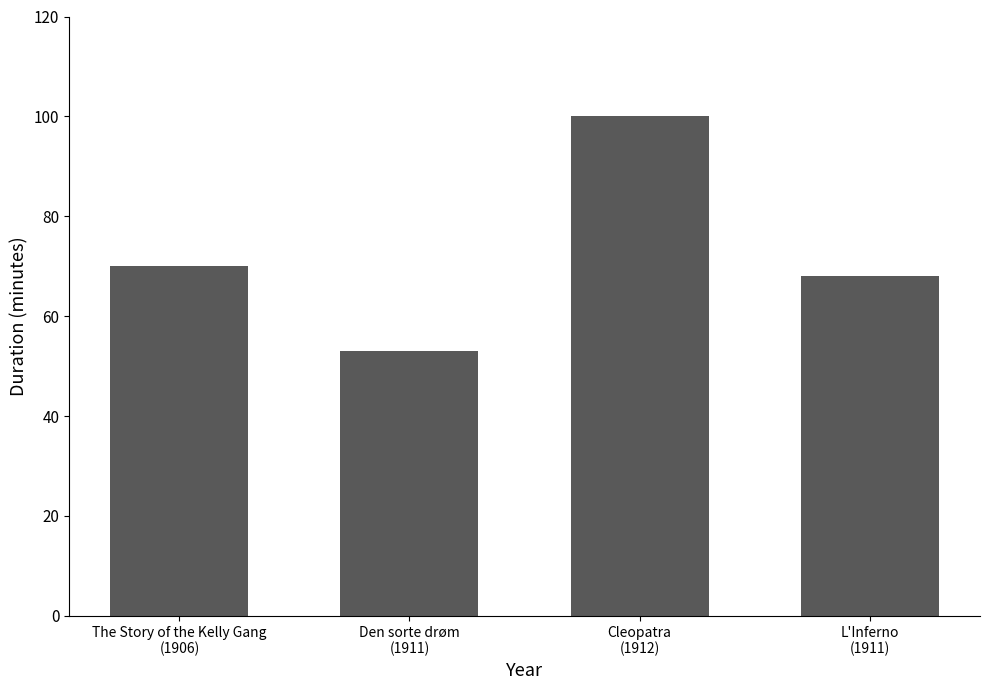

Where is the data nearest to the value 76?

The Story of the Kelly Gang
(1906)